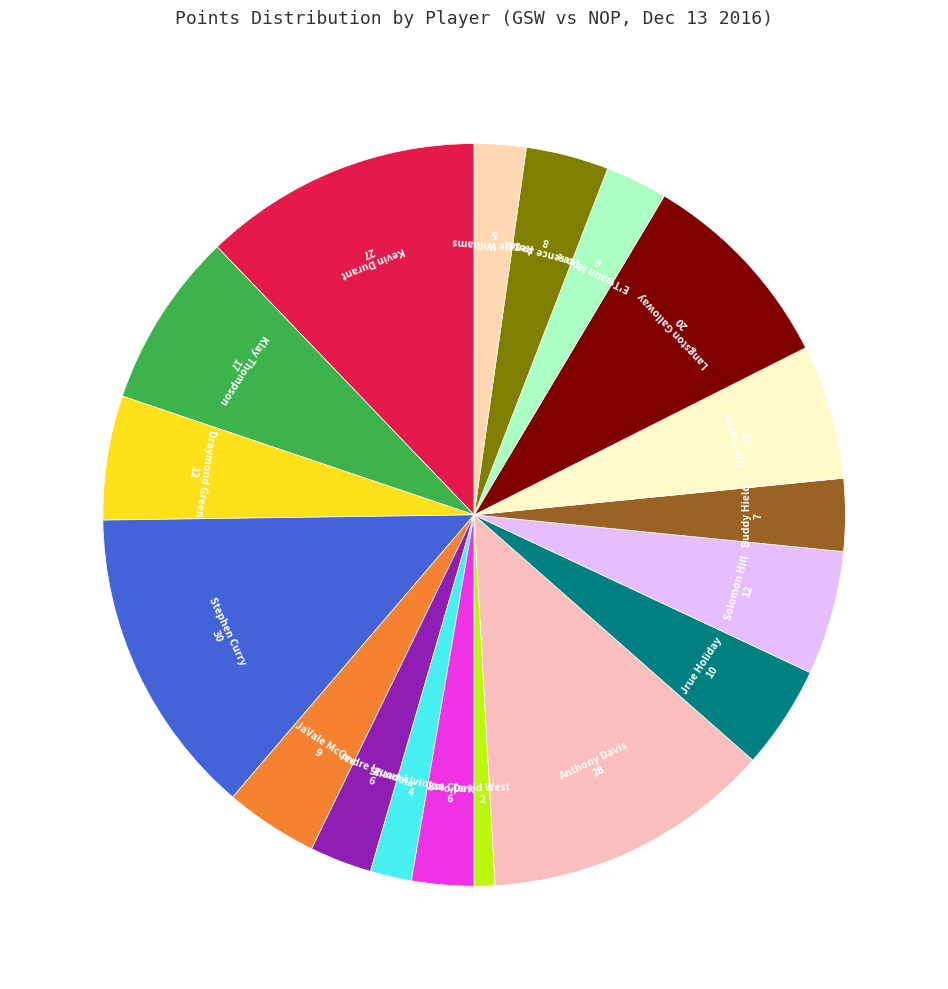

How many segments does this pie chart have?

18